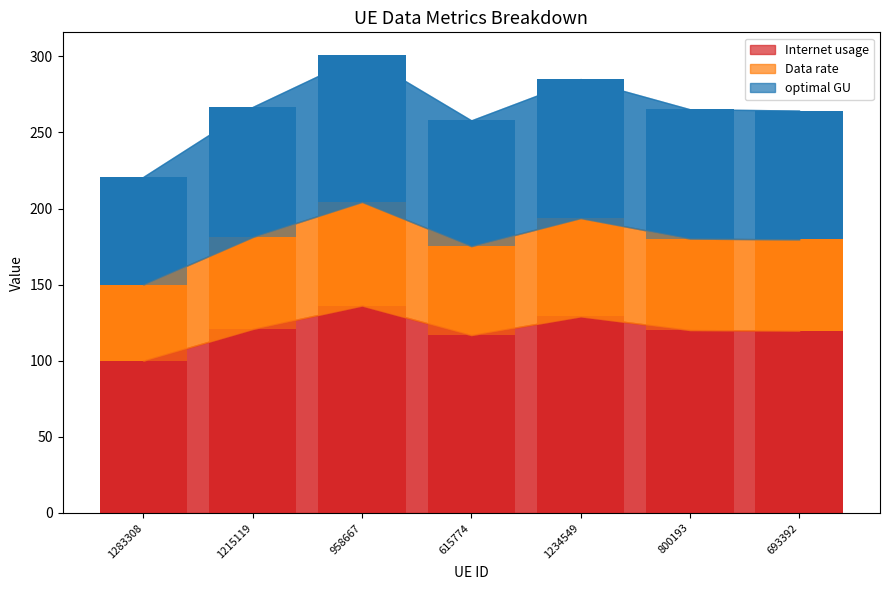

What is the total value across all series at 800193?

265.2